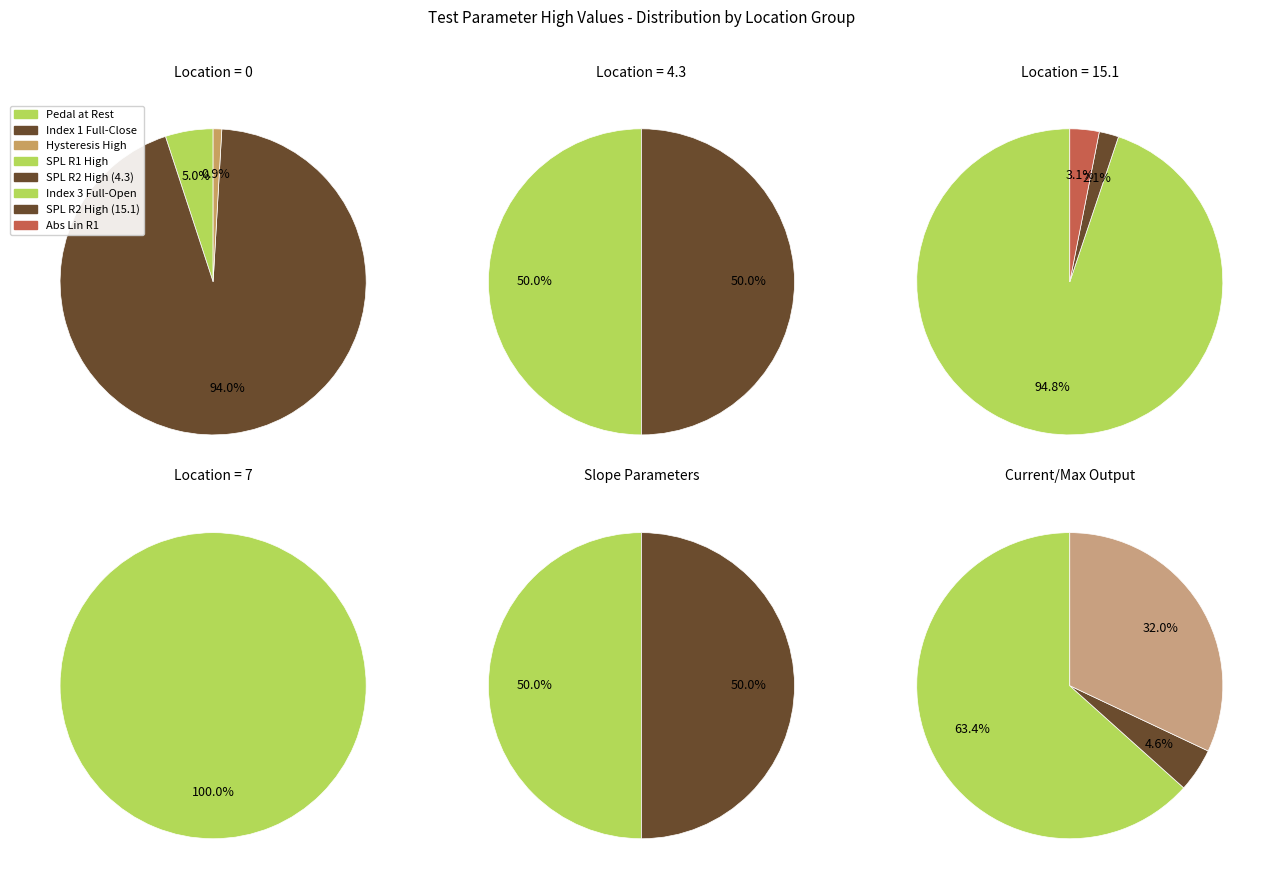

True or false: N/A accounts for 5% of the total.

False